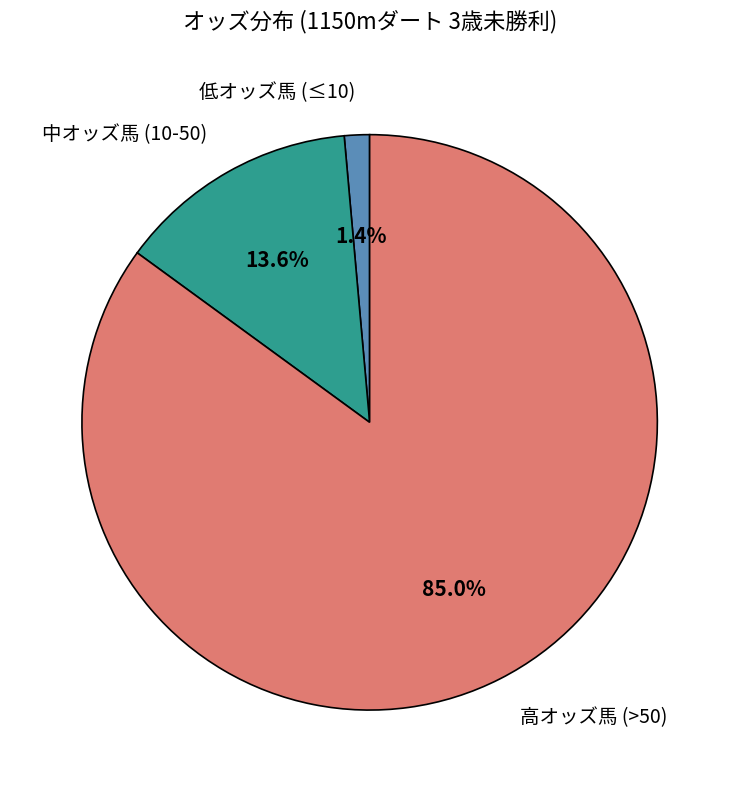

To the nearest percent, what is the difference between the largest and smallest slice percentages?

84%